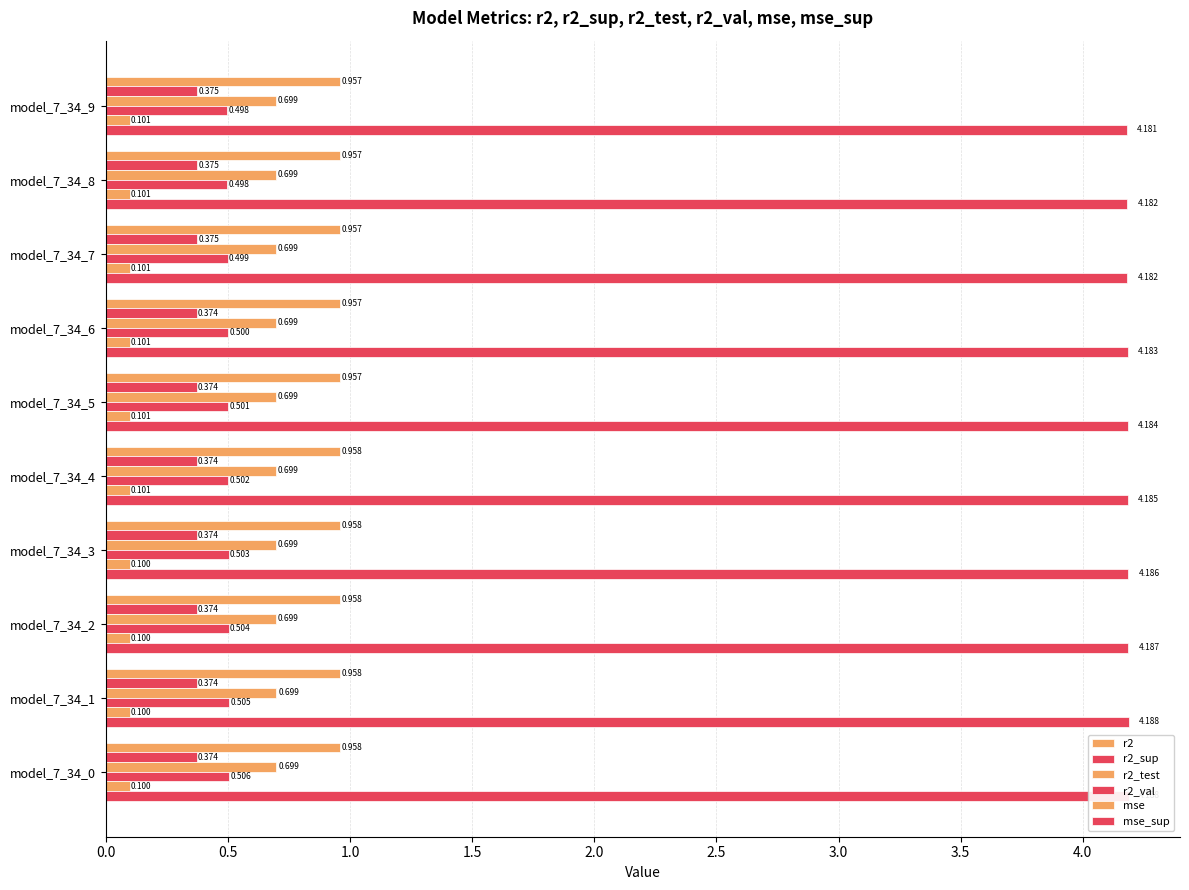

Is the value of r2_sup at model_7_34_9 greater than the value of r2 at model_7_34_8?

No